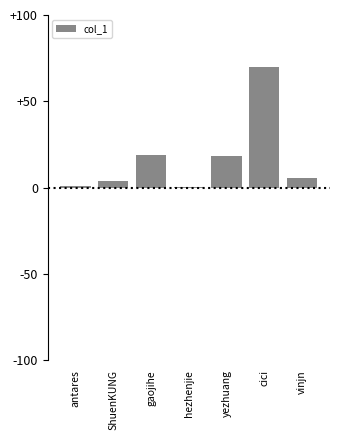

What is the change in value from cici to vinjn?

-64.6